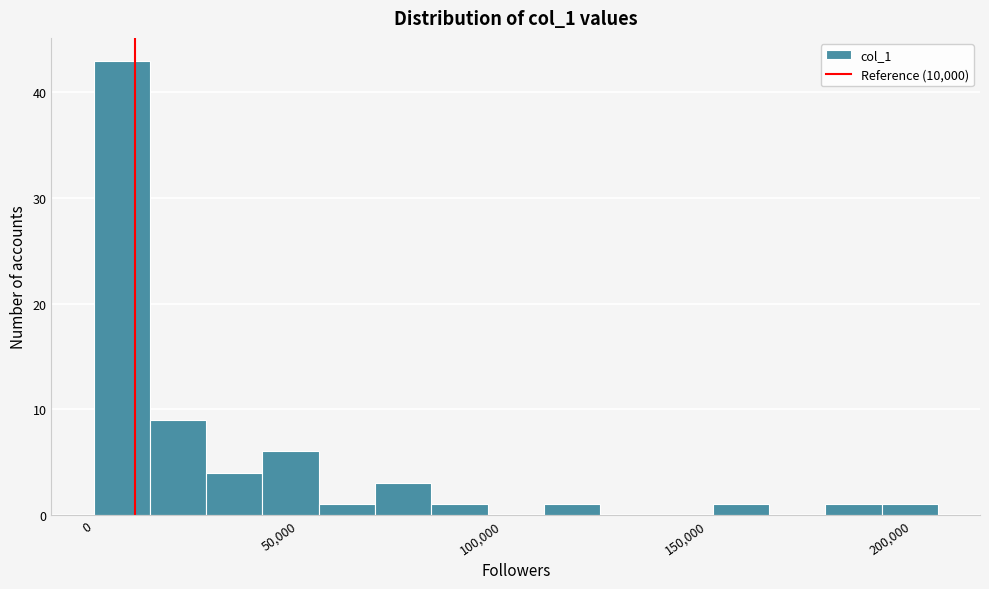

Read against the x-axis, roughly where is the centre of the tallest bar?

5000